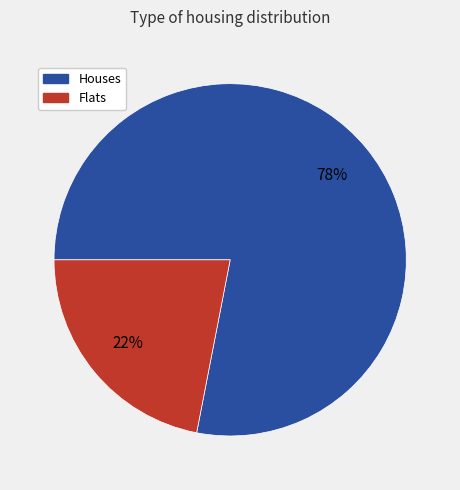

Count the number of slices in the pie.

2